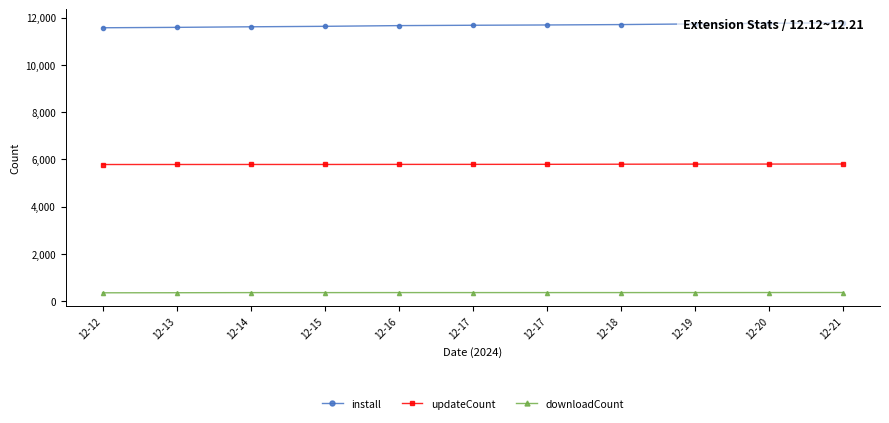

The value of updateCount at 12-19 is 3956. True or false?

False